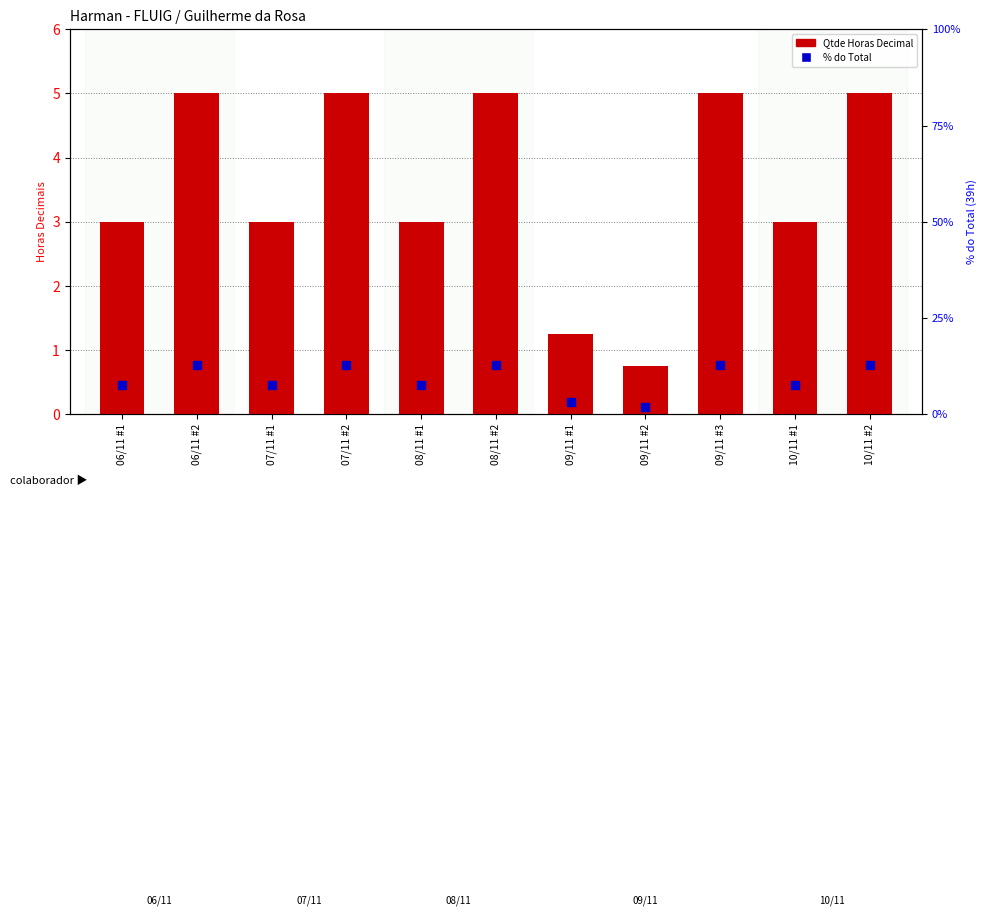

Which series reaches the minimum Y coordinate?

Qtde Horas Decimal